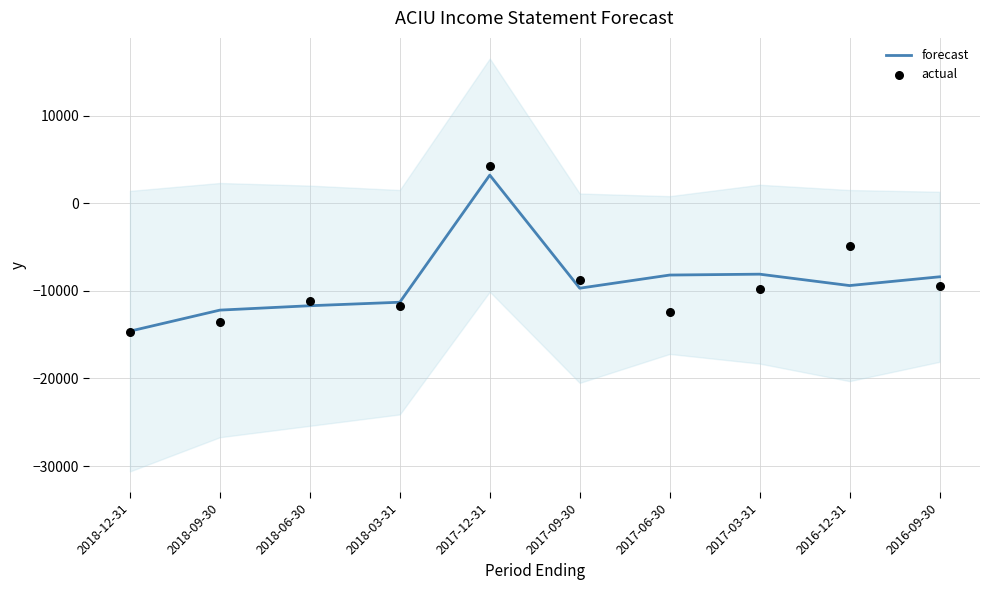

Which series has the largest total across all categories?

forecast